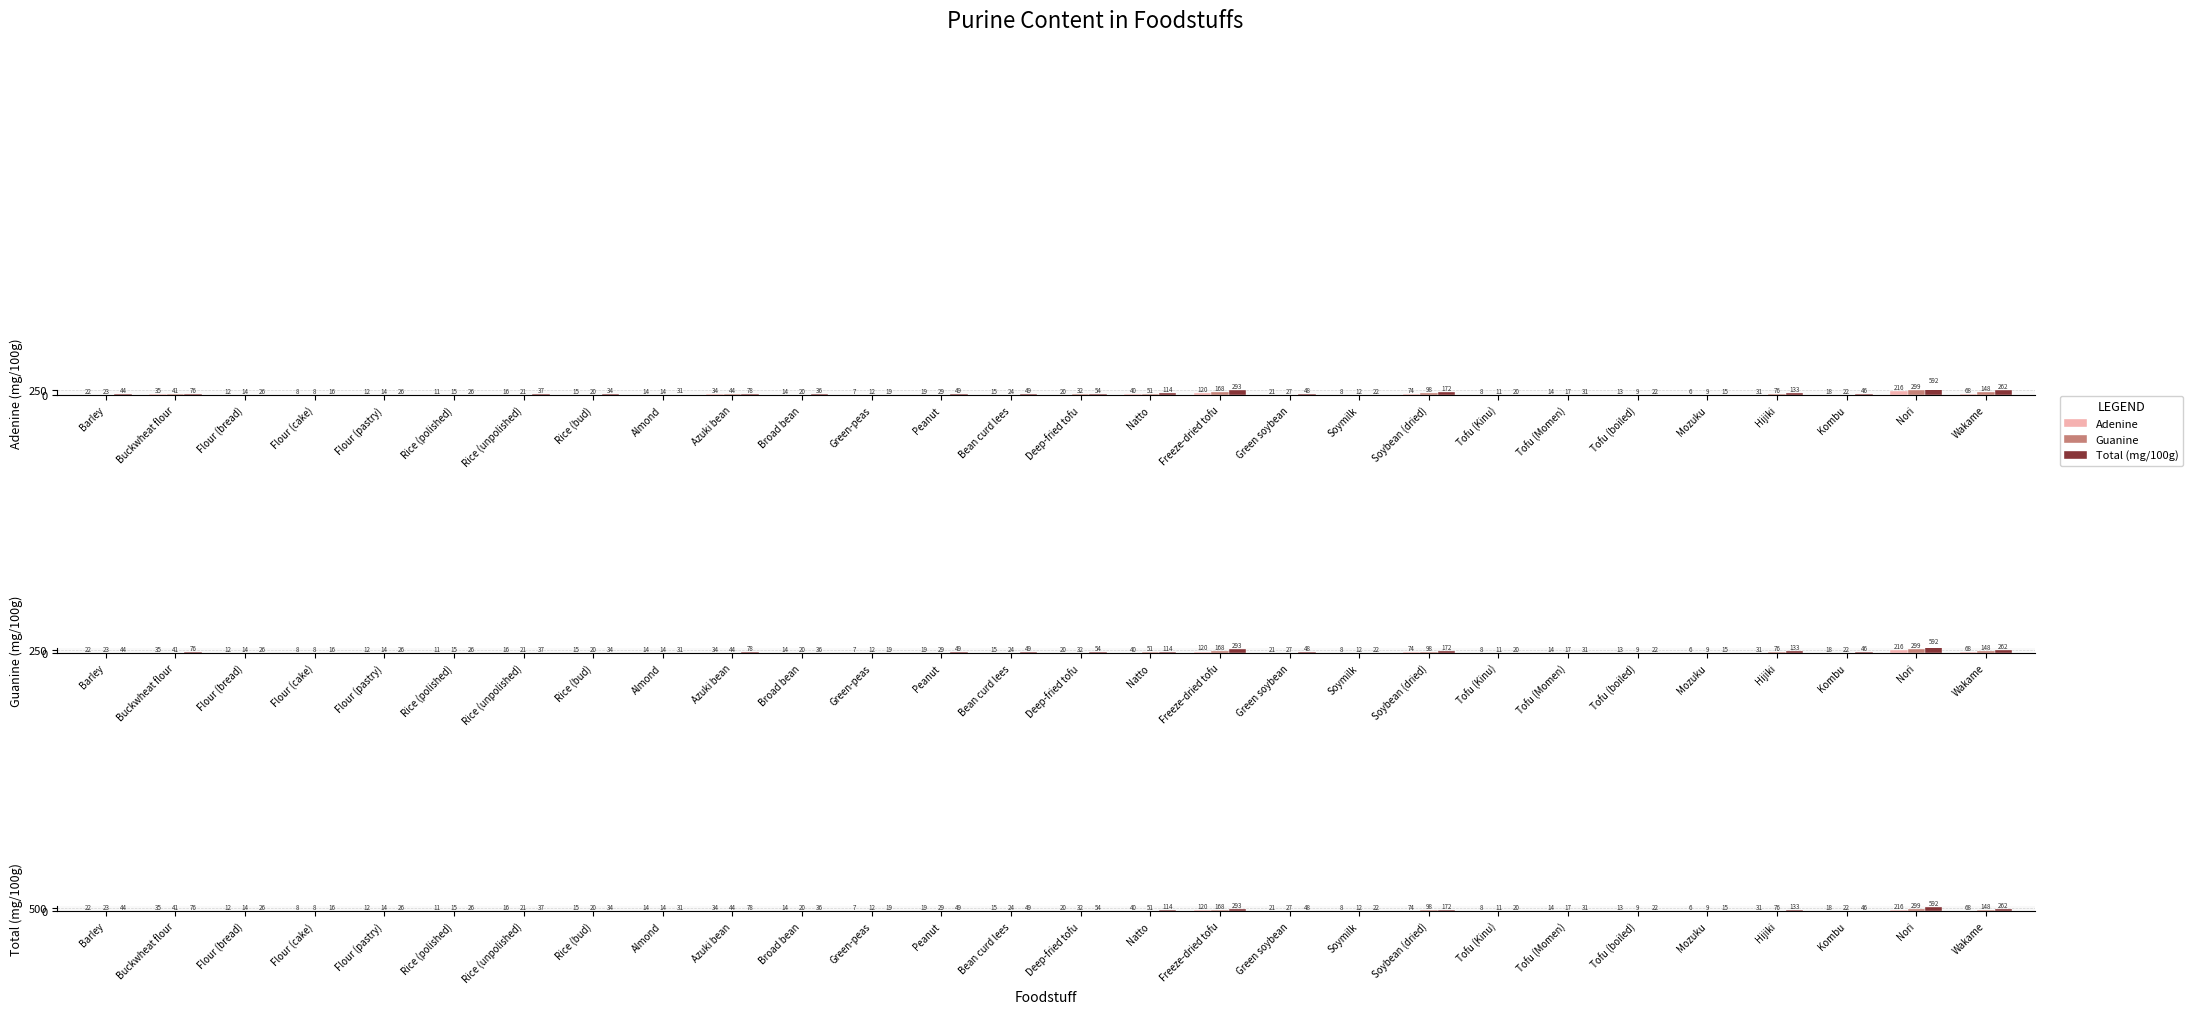

Reading left to right, extract all data points from this chart.

Adenine: Barley=21.6	Buckwheat flour=35.1	Flour (bread)=12.2	Flour (cake)=8.1	Flour (pastry)=12.2	Rice (polished)=10.8	Rice (unpolished)=16.2	Rice (bud)=14.9	Almond=13.6	Azuki bean=33.8	Broad bean=14.1	Green-peas=6.8	Peanut=18.9	Bean curd lees=15.0	Deep-fried tofu=20.3	Natto=40.5	Freeze-dried tofu=120.4	Green soybean=20.8	Soymilk=7.7	Soybean (dried)=74.3	Tofu (Kinu)=7.6	Tofu (Momen)=14.0	Tofu (boiled)=13.1	Mozuku=5.6	Hijiki=31.1	Kombu=18.0	Nori=216.0	Wakame=67.7
Guanine: Barley=22.7	Buckwheat flour=40.8	Flour (bread)=13.6	Flour (cake)=7.6	Flour (pastry)=13.6	Rice (polished)=15.1	Rice (unpolished)=21.2	Rice (bud)=19.6	Almond=13.8	Azuki bean=43.8	Broad bean=19.9	Green-peas=12.1	Peanut=28.6	Bean curd lees=24.0	Deep-fried tofu=32.4	Natto=51.4	Freeze-dried tofu=168.3	Green soybean=27.2	Soymilk=11.7	Soybean (dried)=98.2	Tofu (Kinu)=11.2	Tofu (Momen)=16.7	Tofu (boiled)=8.8	Mozuku=9.4	Hijiki=76.5	Kombu=21.8	Nori=299.2	Wakame=148.1
Total (mg/100g): Barley=44.3	Buckwheat flour=75.9	Flour (bread)=25.8	Flour (cake)=15.7	Flour (pastry)=25.8	Rice (polished)=25.9	Rice (unpolished)=37.4	Rice (bud)=34.5	Almond=31.4	Azuki bean=77.6	Broad bean=35.5	Green-peas=18.8	Peanut=49.1	Bean curd lees=48.6	Deep-fried tofu=54.4	Natto=113.9	Freeze-dried tofu=293.1	Green soybean=47.9	Soymilk=22.0	Soybean (dried)=172.5	Tofu (Kinu)=20.0	Tofu (Momen)=31.1	Tofu (boiled)=21.9	Mozuku=15.4	Hijiki=132.8	Kombu=46.4	Nori=591.7	Wakame=262.4